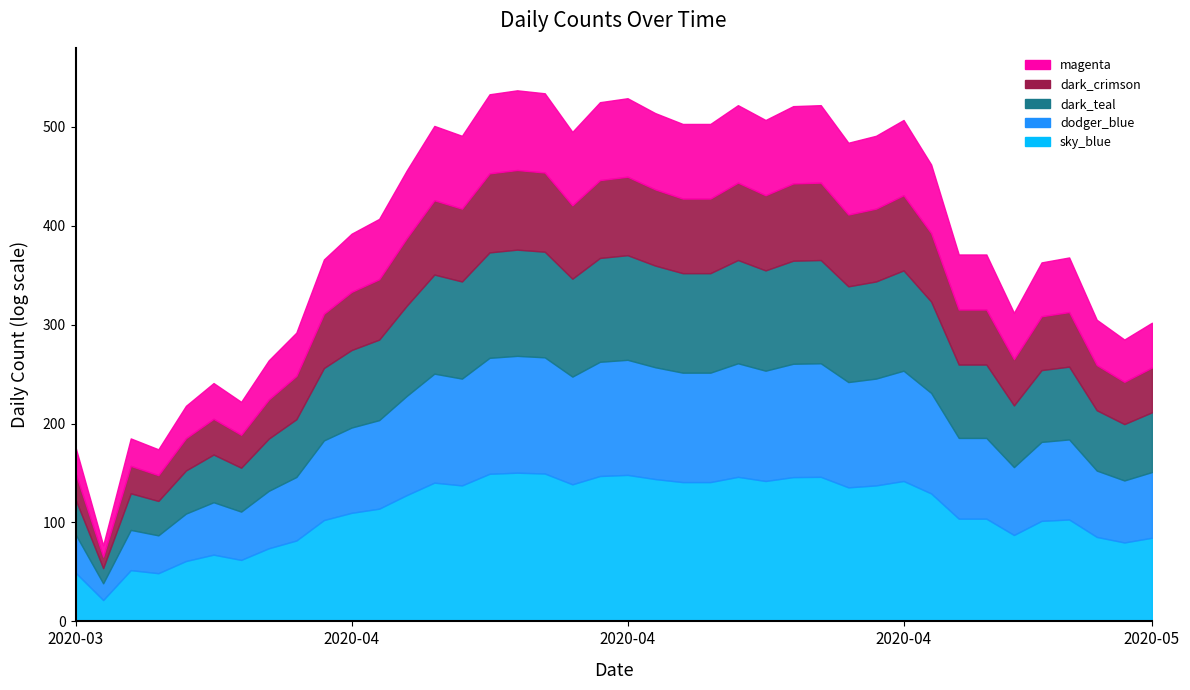

Reading left to right, extract all data points from this chart.

176	77	185	174	218	241	222	264	292	366	392	407	456	501	491	533	537	534	495	525	529	514	503	503	522	507	521	522	484	491	507	462	371	371	312	363	368	305	285	302